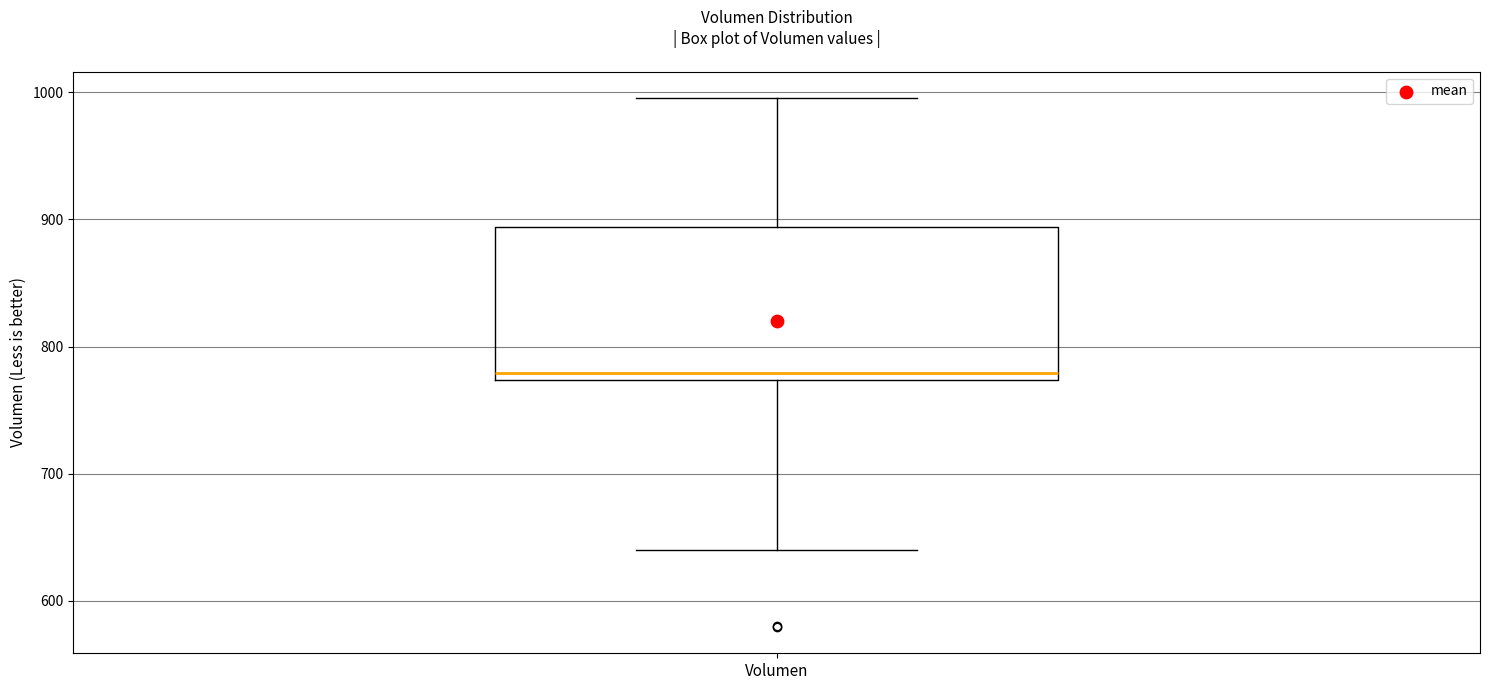

Where does the lower whisker of the box for Volumen end on the y-axis? The values are not printed on the chart, so give them approximately, as read against the axis.

640